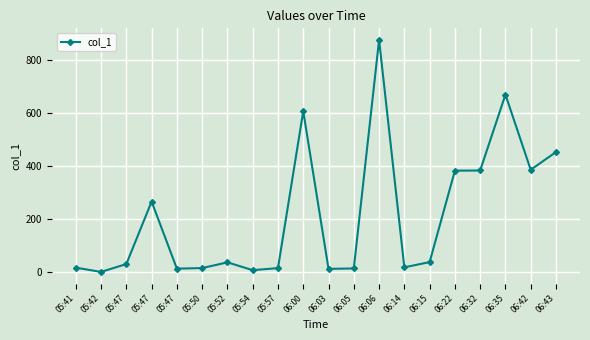

The value at 05:47 is 12.2. True or false?

True